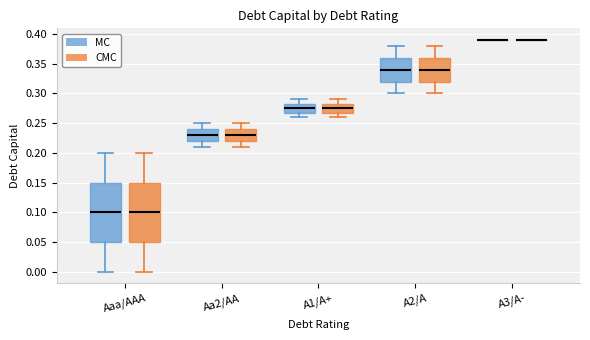

Reading left to right, transcribe this box plot: for each box, give where its median line is, the range the box spans, and where its two whiskers end, as read against the y-axis. The values are not printed on the chart, so give them approximately, as read against the axis.

Aaa/AAA (MC): median 0.100, box 0.050 to 0.150, whiskers 0.000 to 0.200
Aaa/AAA (CMC): median 0.100, box 0.050 to 0.150, whiskers 0.000 to 0.200
Aa2/AA (MC): median 0.230, box 0.220 to 0.240, whiskers 0.210 to 0.250
Aa2/AA (CMC): median 0.230, box 0.220 to 0.240, whiskers 0.210 to 0.250
A1/A+ (MC): median 0.275, box 0.270 to 0.285, whiskers 0.260 to 0.290
A1/A+ (CMC): median 0.275, box 0.270 to 0.285, whiskers 0.260 to 0.290
A2/A (MC): median 0.340, box 0.320 to 0.360, whiskers 0.300 to 0.380
A2/A (CMC): median 0.340, box 0.320 to 0.360, whiskers 0.300 to 0.380
A3/A- (MC): box collapsed to a line at 0.390, whiskers 0.390 to 0.390
A3/A- (CMC): box collapsed to a line at 0.390, whiskers 0.390 to 0.390